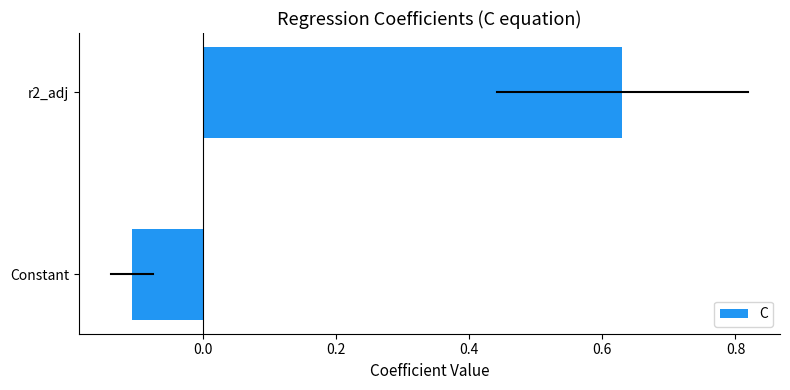

Rank the categories by value from highest to lowest.

r2_adj, Constant